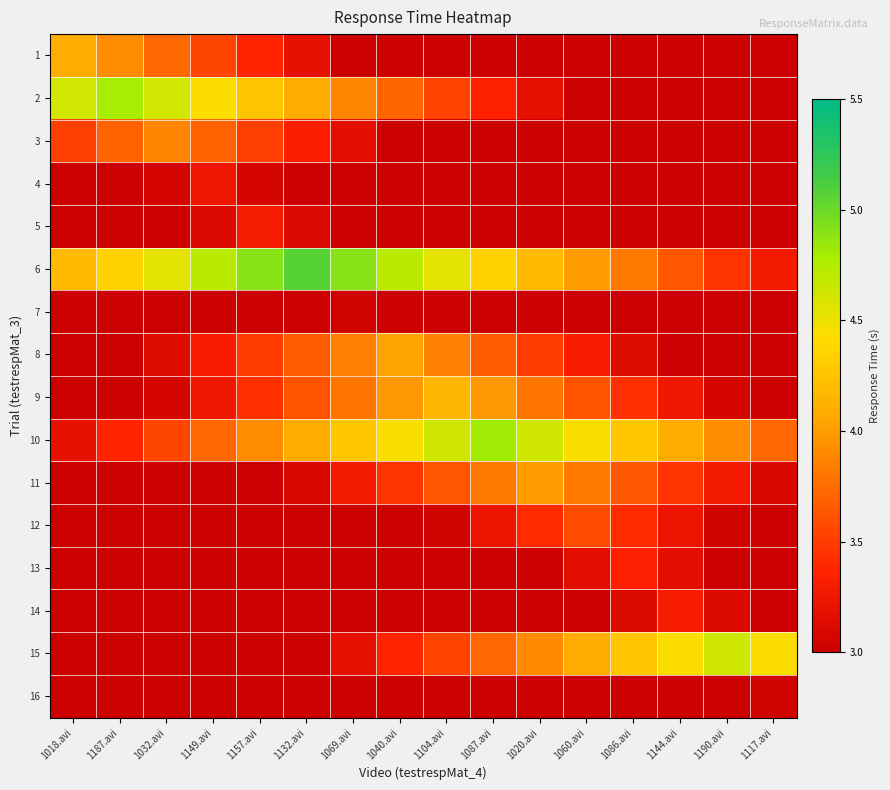

Which has a higher value, 1187.avi or 1086.avi?

1187.avi